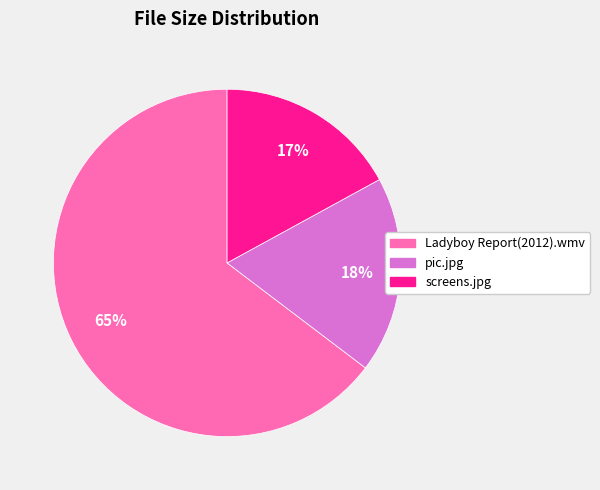

To the nearest percent, what portion does pic.jpg represent?

18%